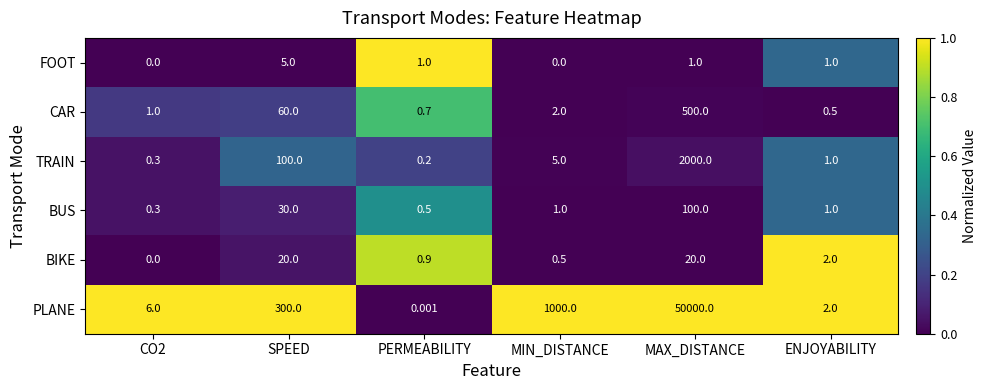

At MIN_DISTANCE, list the series in order from largest to smallest.

PLANE, TRAIN, CAR, BUS, BIKE, FOOT